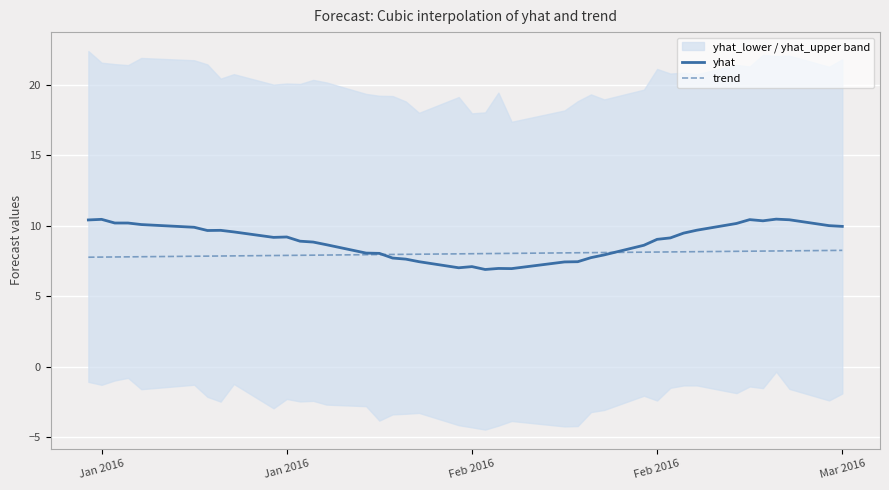

List the series in order of their overall mean, highest first.

yhat, trend